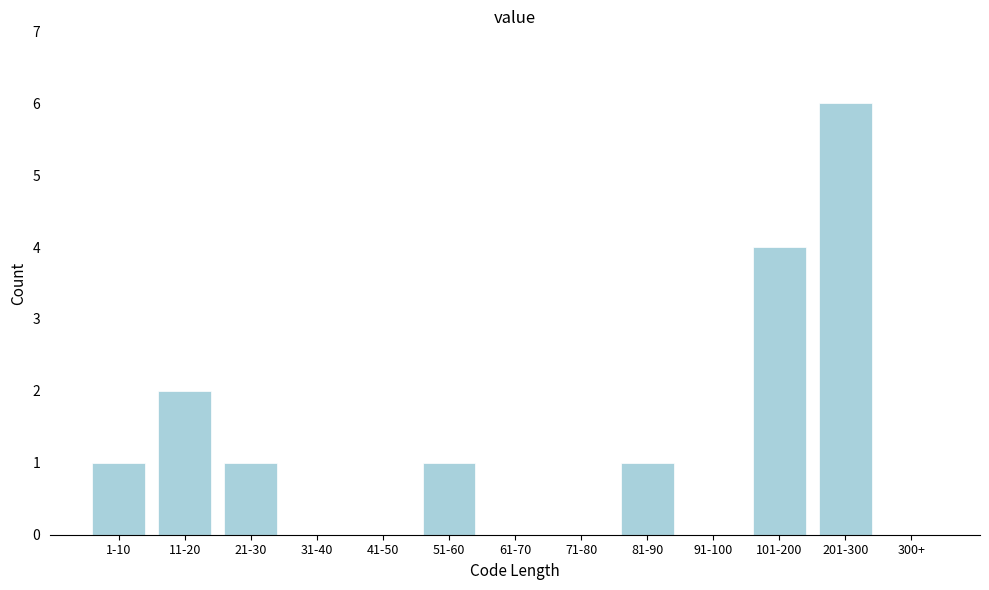

Reading left to right, transcribe all the data shown in this chart.

1-10=1	11-20=2	21-30=1	31-40=0	41-50=0	51-60=1	61-70=0	71-80=0	81-90=1	91-100=0	101-200=4	201-300=6	300+=0